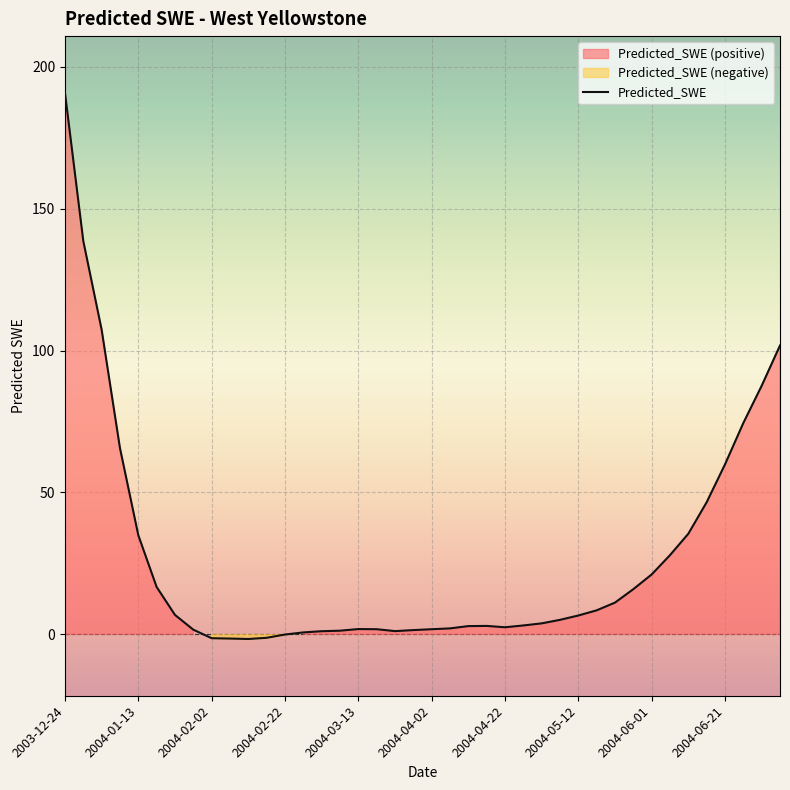

How many values are below 5?

20